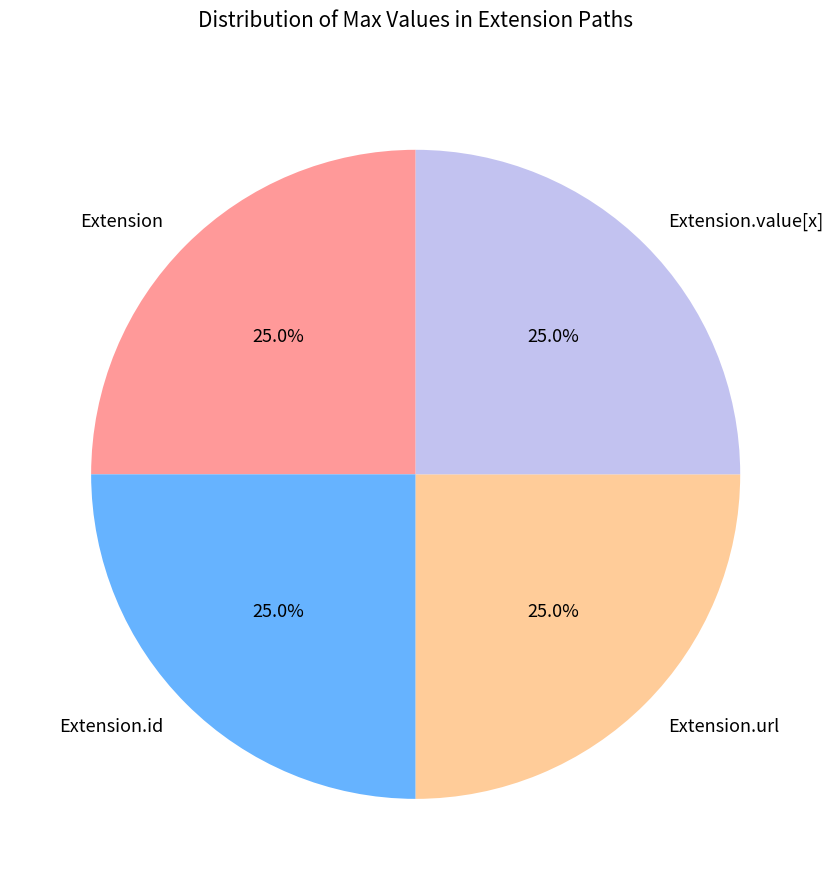

To the nearest percent, what is the average slice percentage?

25%